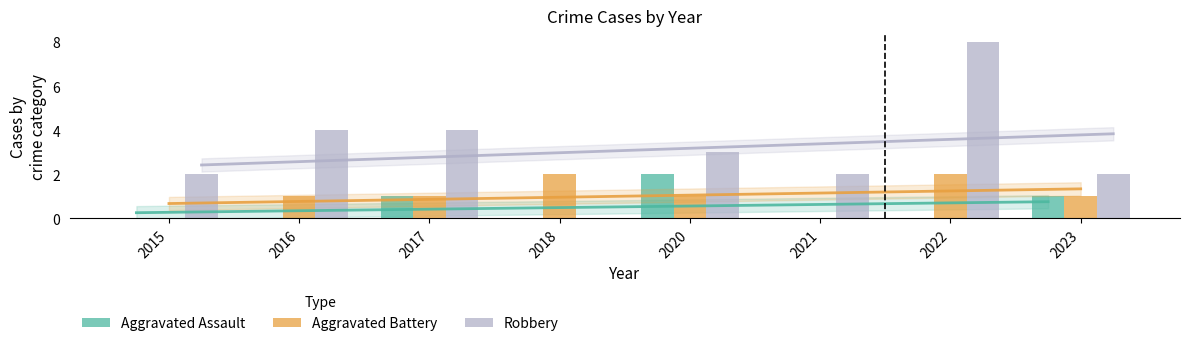

What is the spread (max minus min) of values at 2017?

3